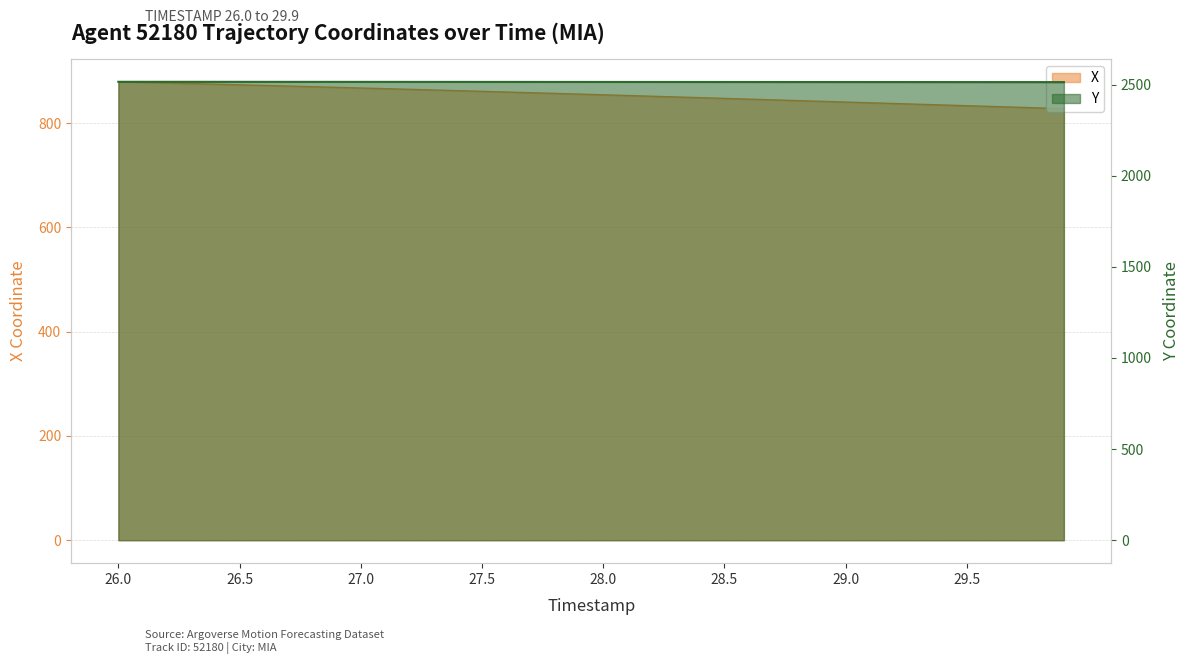

What is the label of the 26th point from the right?

27.4